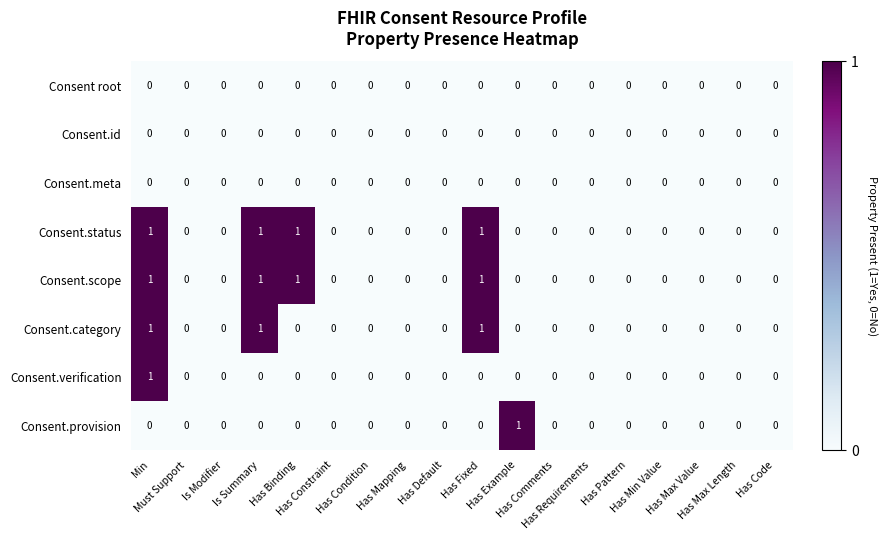

What is the sum of all Consent.scope values?

4